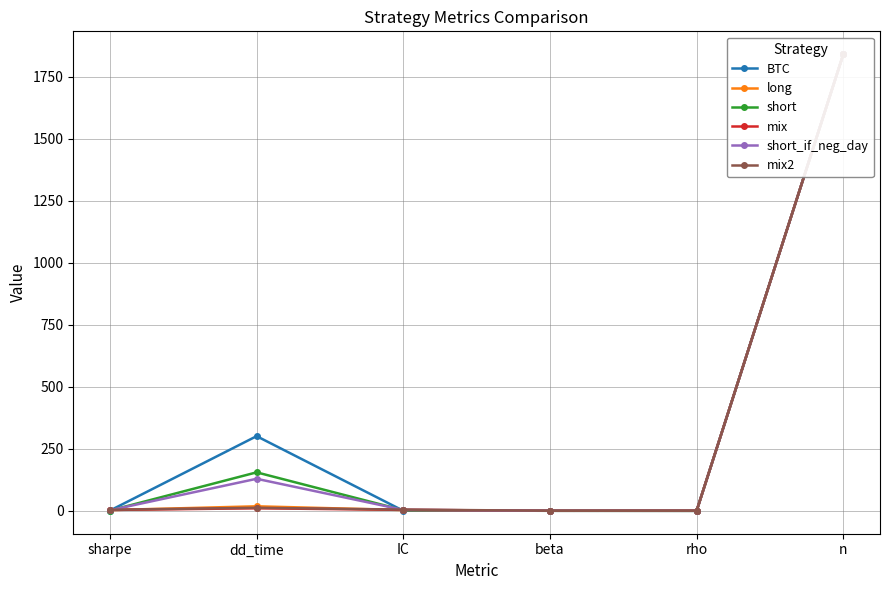

True or false: mix and BTC cross at least once.

True